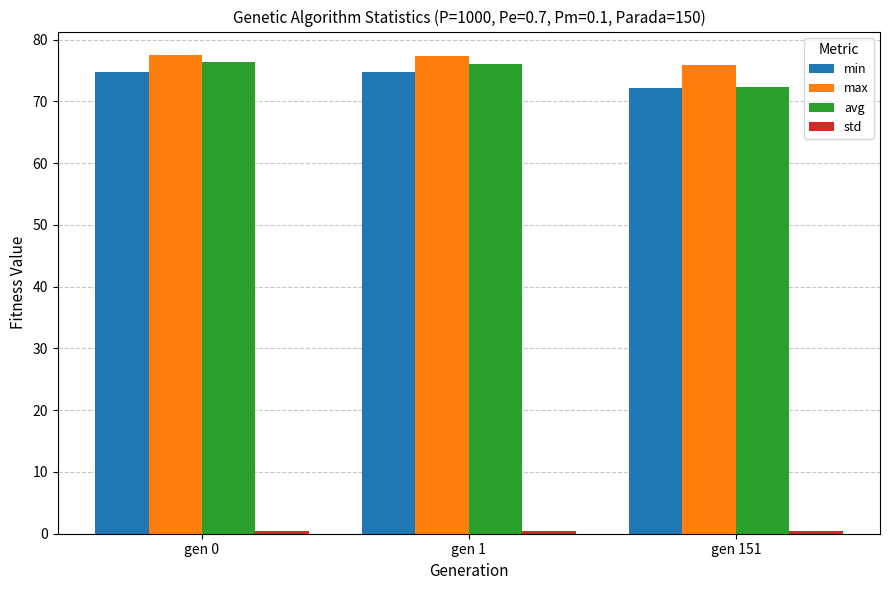

Where is max nearest to the value 76?

gen 151